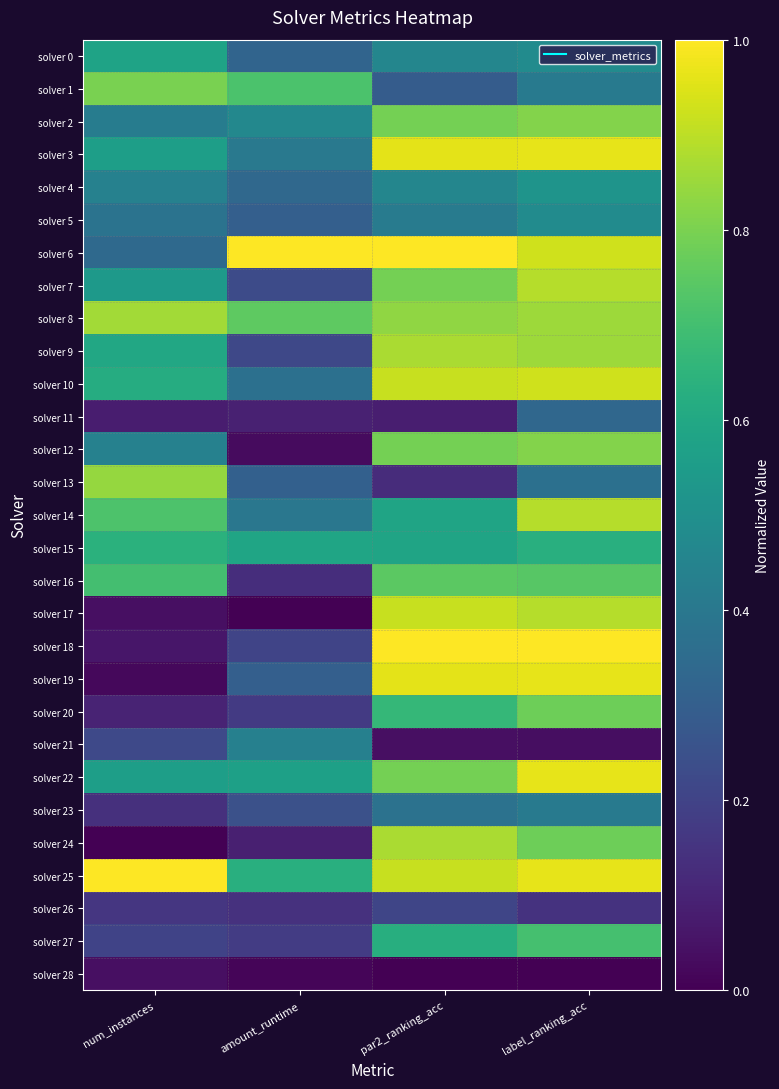

Which series changed the most between amount_runtime and par2_ranking_acc?

solver 17